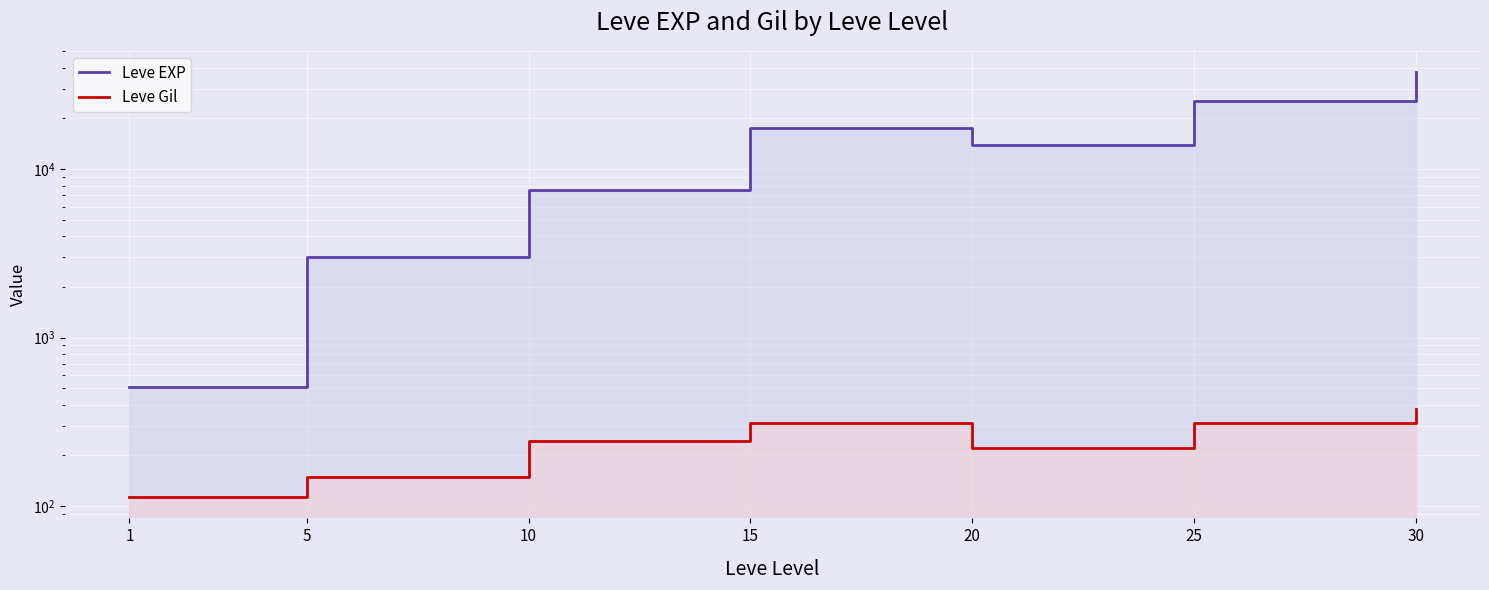

List the labels in order of Leve EXP value, largest first.

30, 25, 15, 20, 10, 5, 1